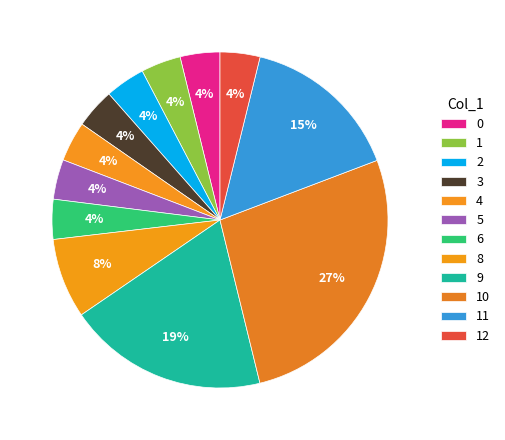

Which category has the biggest portion of the pie?

10